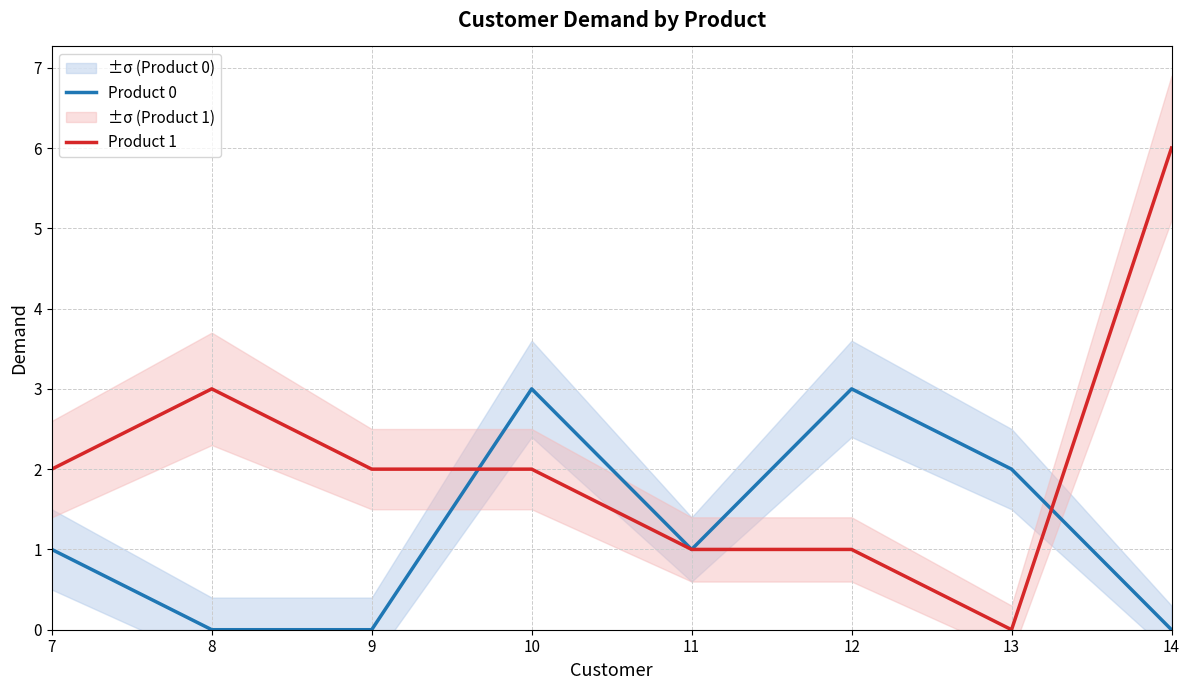

In Product 0, how many points are higher than both neighbors (excluding endpoints)?

2